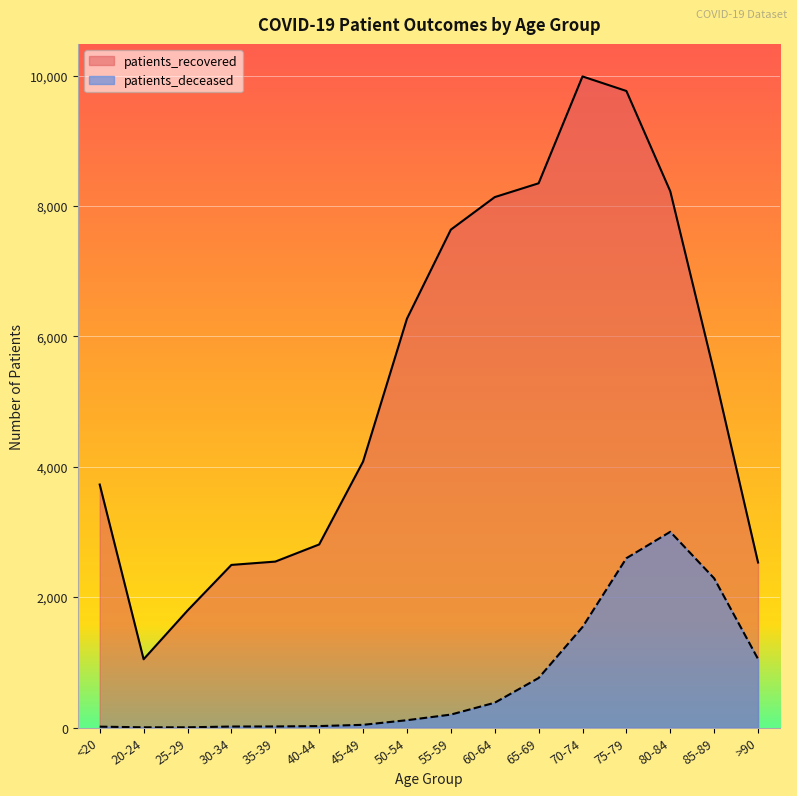

Rank the series by their maximum value, from lowest to highest.

patients_deceased, patients_recovered